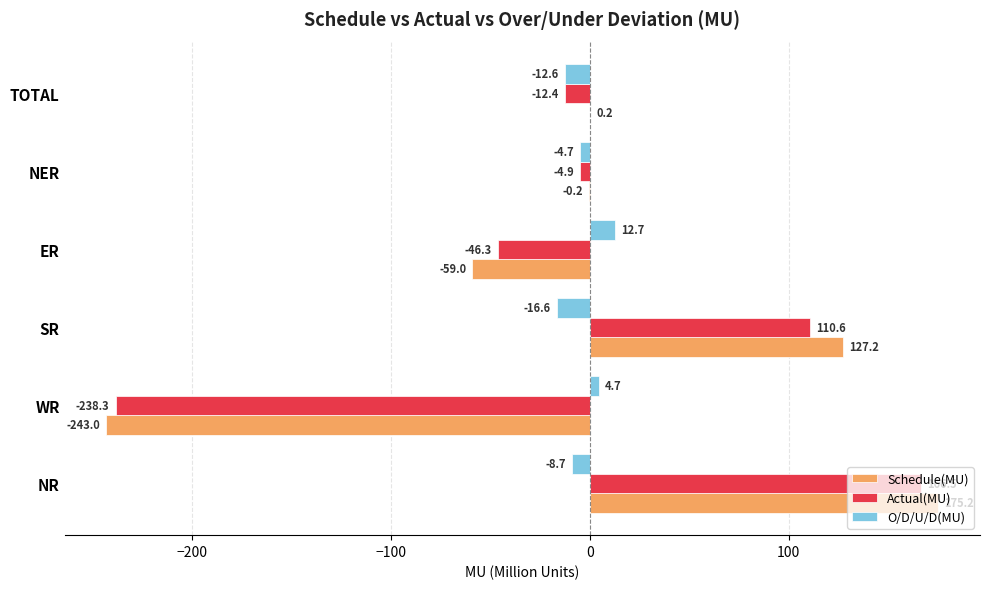

Count the number of data series in this chart.

3